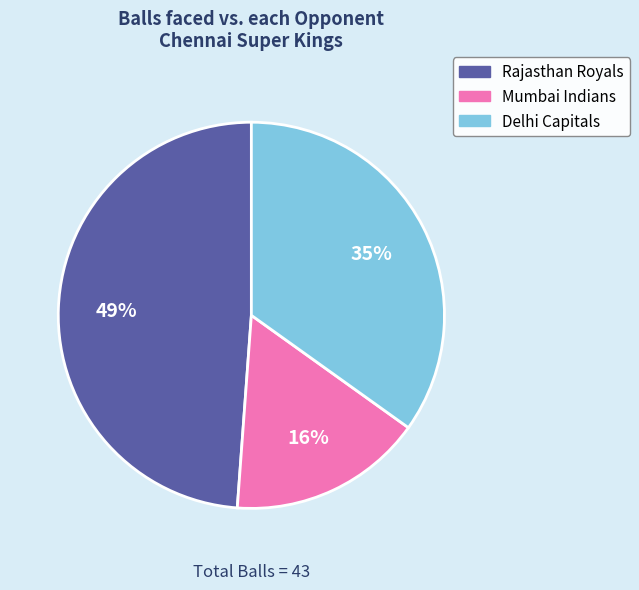

To the nearest percent, what is the difference between the largest and smallest slice percentages?

33%